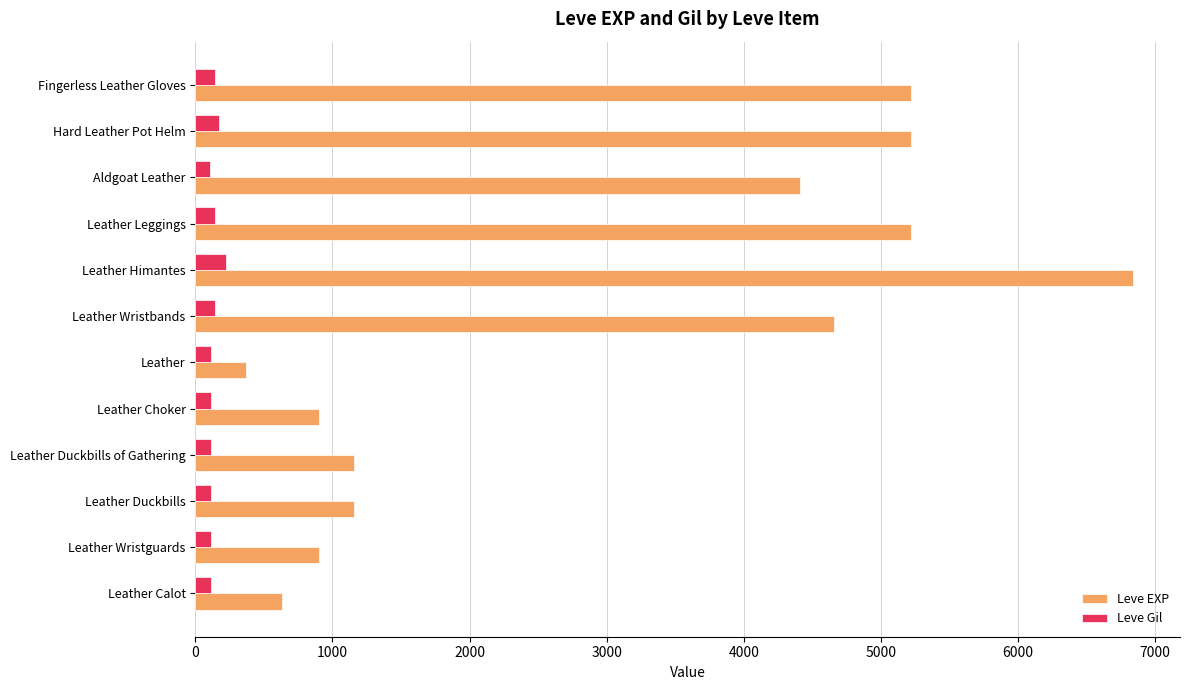

List the series in order of their peak value, lowest first.

Leve Gil, Leve EXP